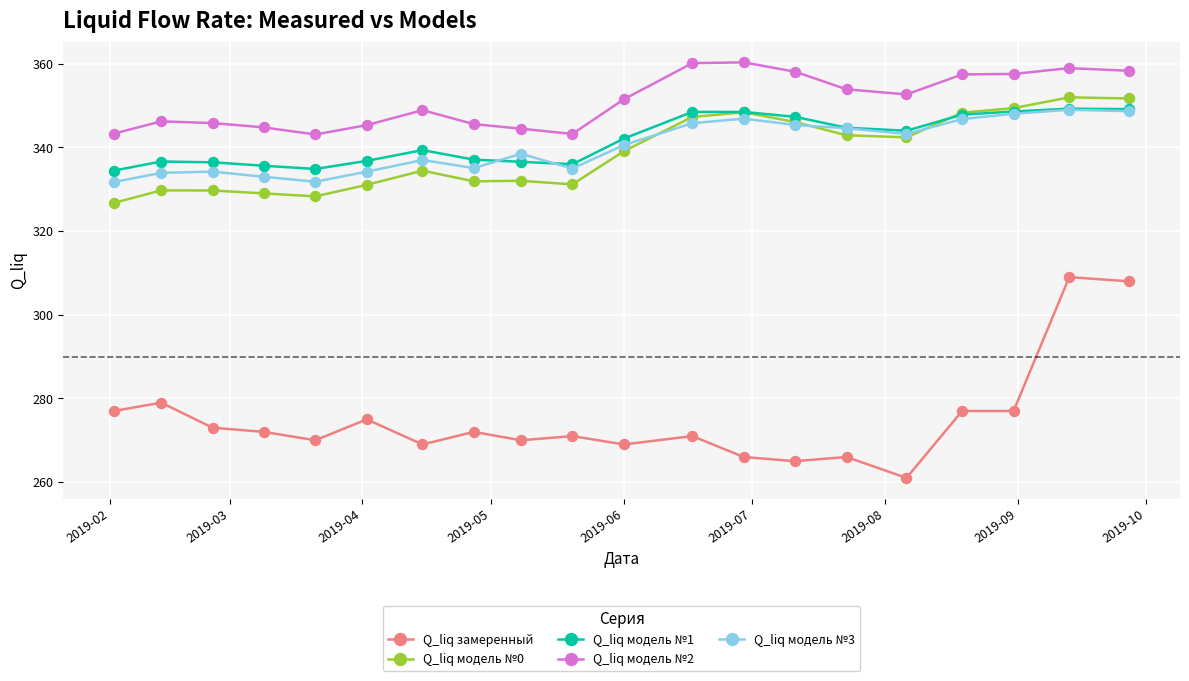

What is the lowest value of the Q_liq модель №1 series?

334.5